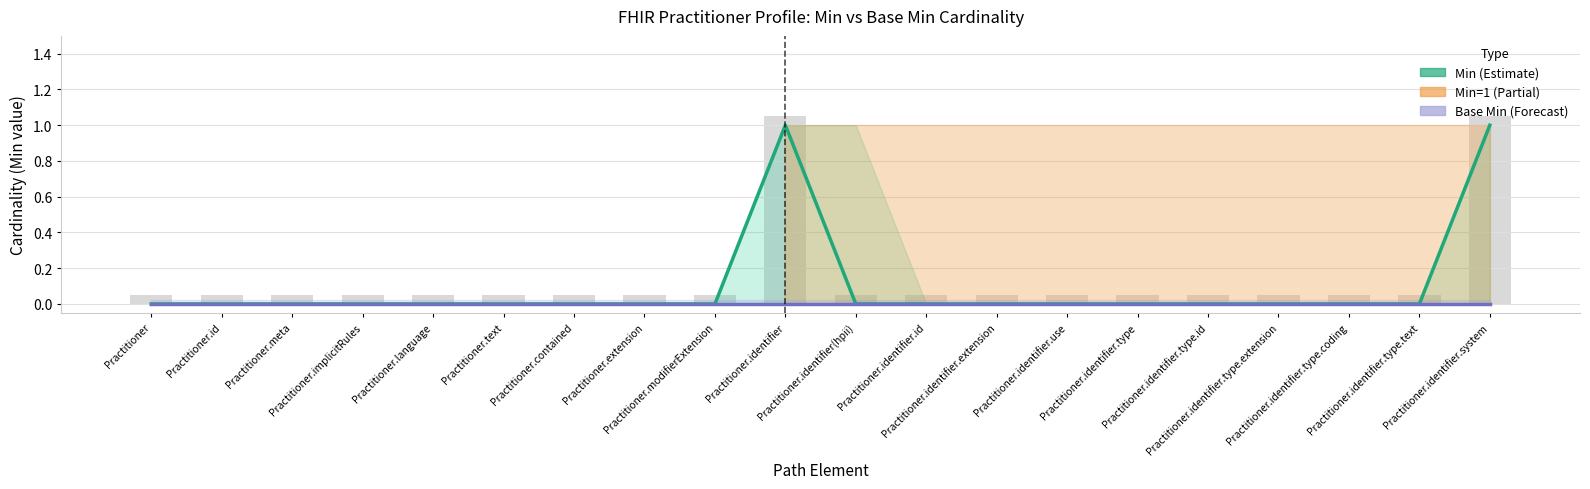

Which category has the highest value across all series?

Practitioner.identifier